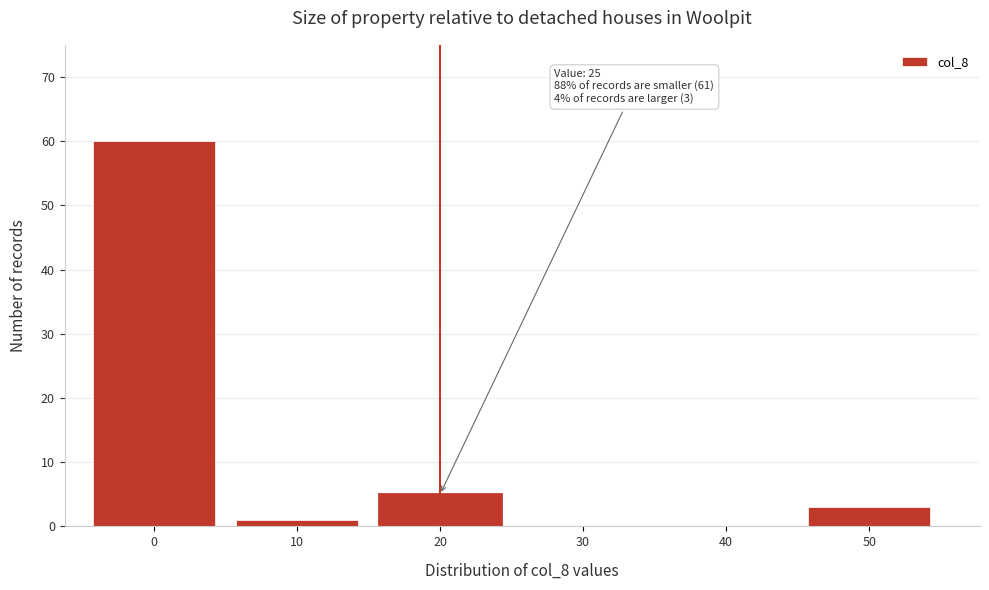

Reading left to right, transcribe all the data shown in this chart.

0=60	10=1	20=5	30=0	40=0	50=3